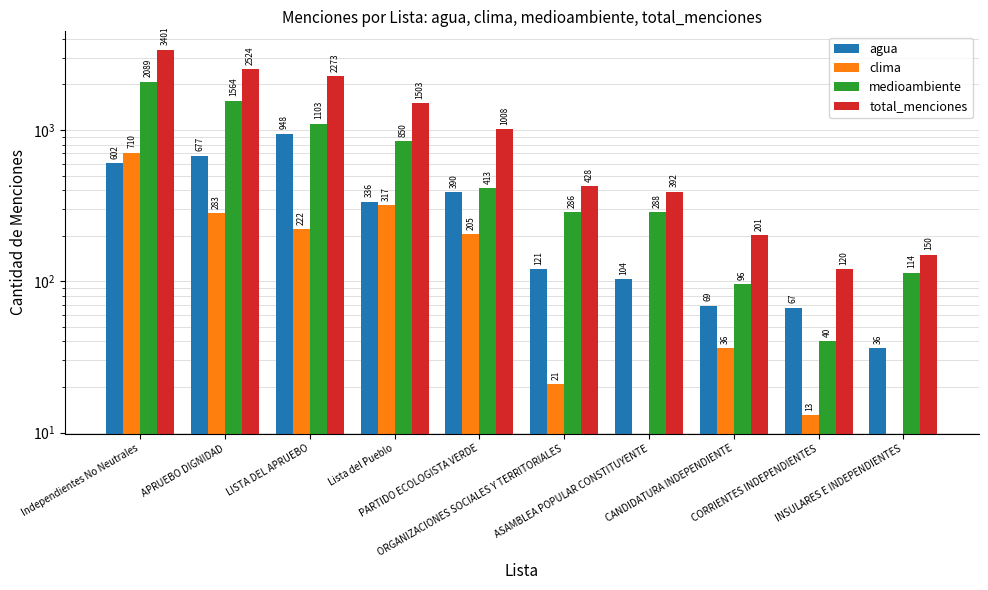

Where is total_menciones nearest to the value 1760?

Lista del Pueblo